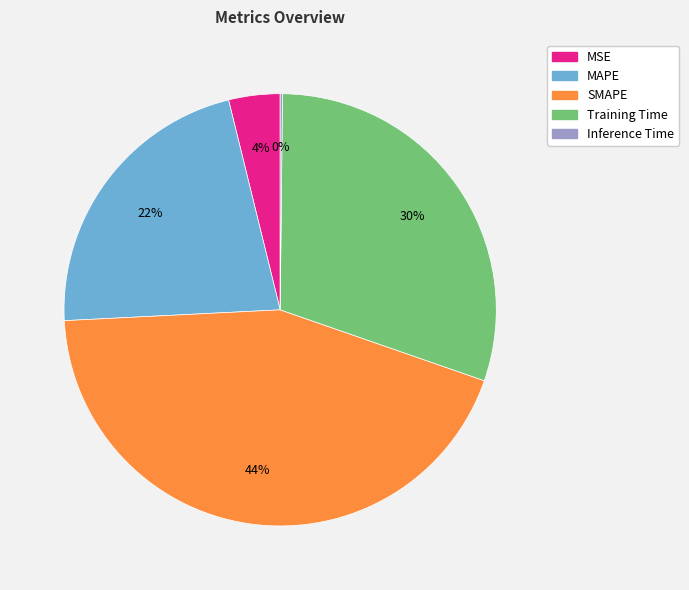

Approximately how many times larger is the value at MSE compared to SMAPE?

0.1